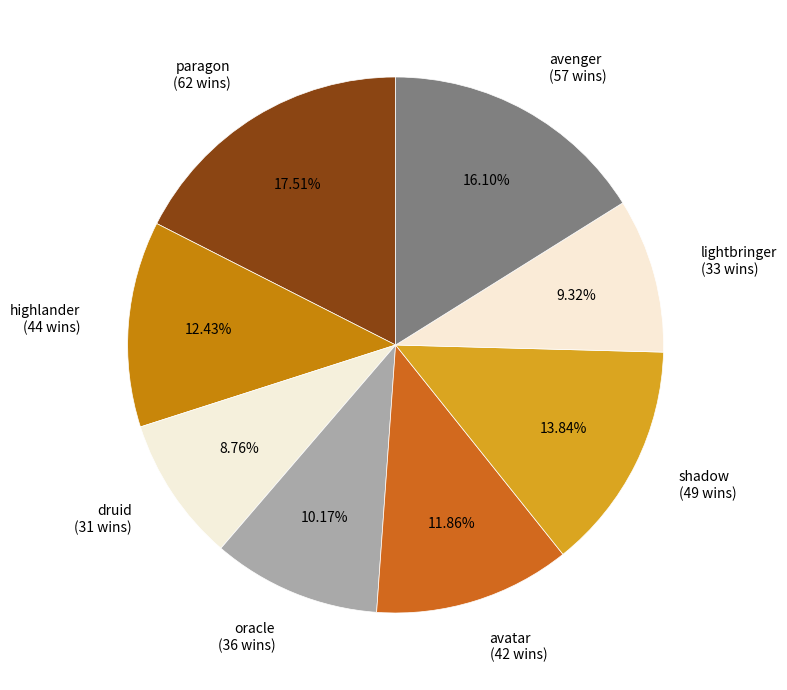

Between shadow (49 wins) and lightbringer (33 wins), which is larger?

shadow (49 wins)